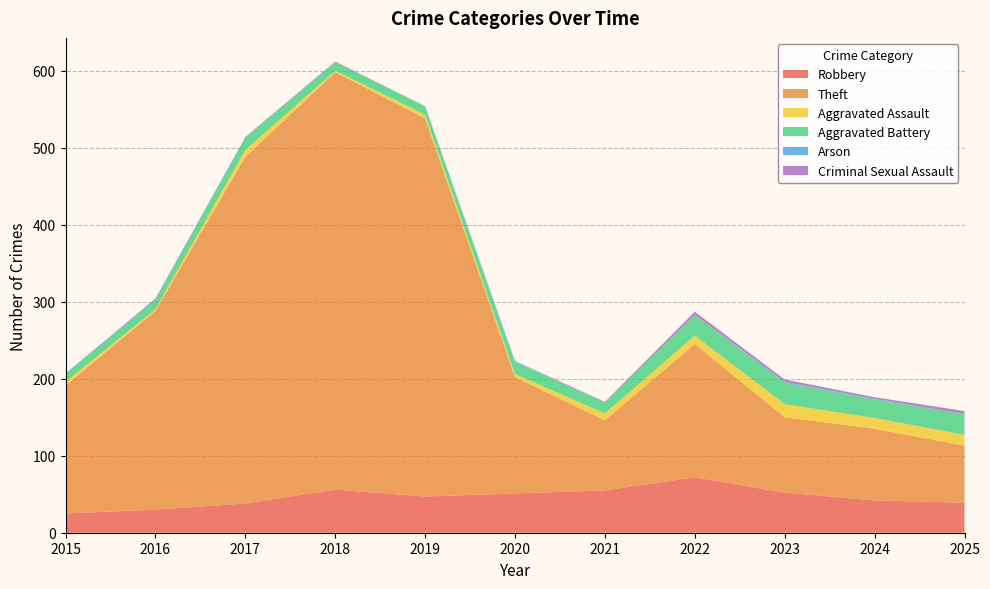

Reading left to right, list all the values displayed in this chart.

Robbery: 2015=25	2016=30	2017=38	2018=56	2019=47	2020=51	2021=55	2022=72	2023=52	2024=42	2025=39
Theft: 2015=166	2016=258	2017=450	2018=542	2019=491	2020=151	2021=91	2022=173	2023=98	2024=93	2025=74
Aggravated Assault: 2015=5	2016=2	2017=9	2018=2	2019=5	2020=4	2021=9	2022=11	2023=17	2024=14	2025=14
Aggravated Battery: 2015=11	2016=12	2017=16	2018=11	2019=11	2020=16	2021=14	2022=27	2023=28	2024=24	2025=27
Arson: 2015=0	2016=0	2017=0	2018=0	2019=0	2020=1	2021=0	2022=0	2023=1	2024=1	2025=0
Criminal Sexual Assault: 2015=0	2016=2	2017=1	2018=1	2019=0	2020=0	2021=1	2022=4	2023=3	2024=2	2025=4